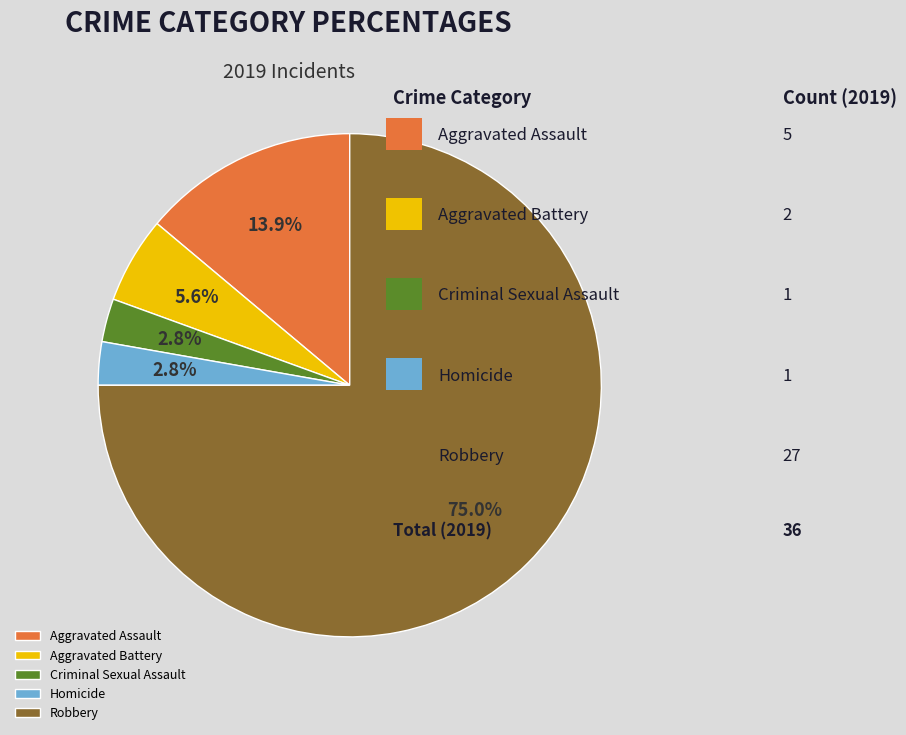

What percentage is NOT represented by Aggravated Assault?

86.1%